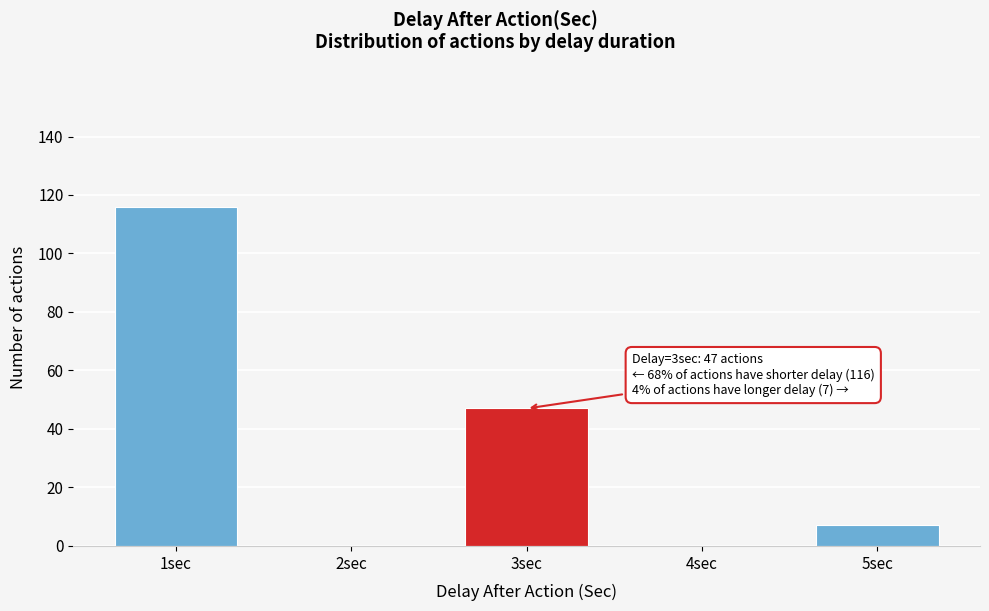

Over which range of the x-axis is the bar tallest?

0.5 to 1.5